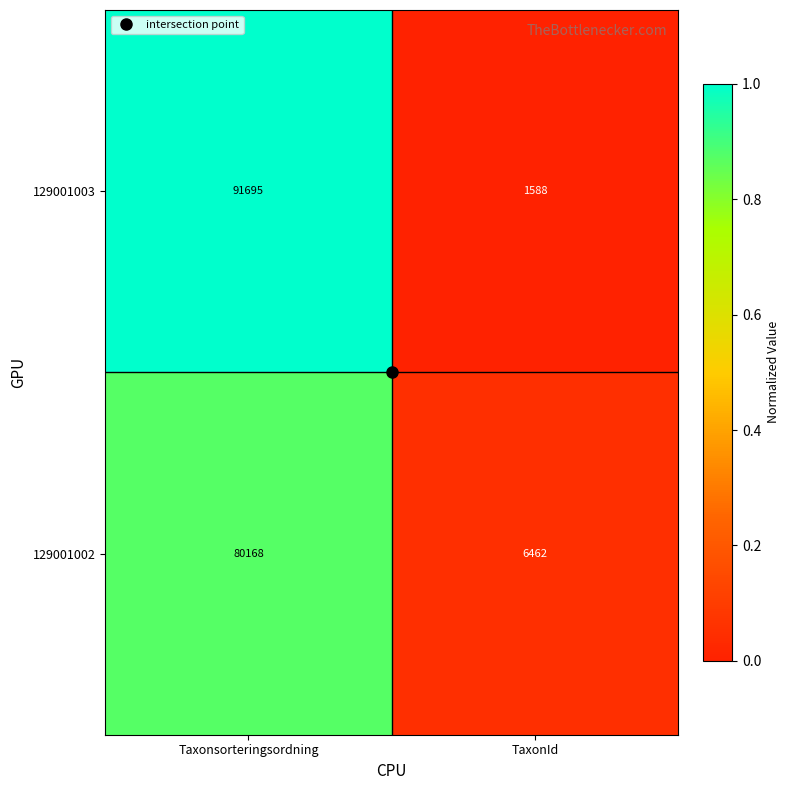

Is it true that 129001003 equals 91695 at Taxonsorteringsordning?

True